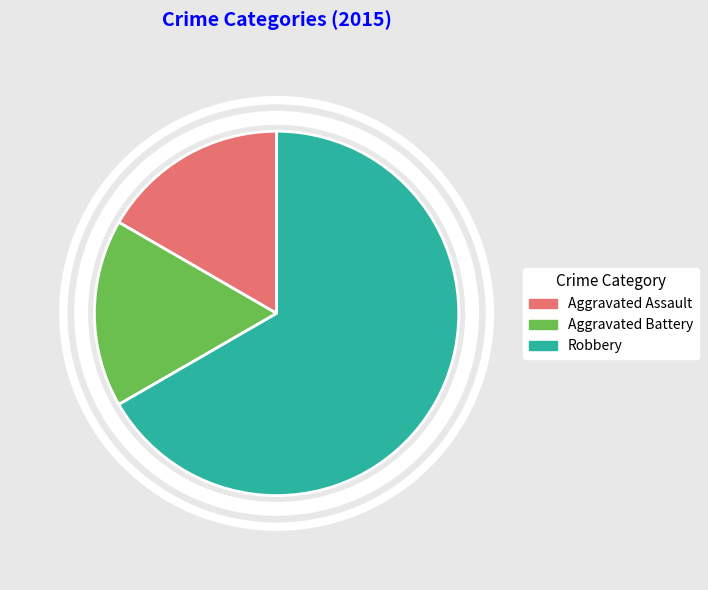

What is the largest slice in the pie chart?

Robbery